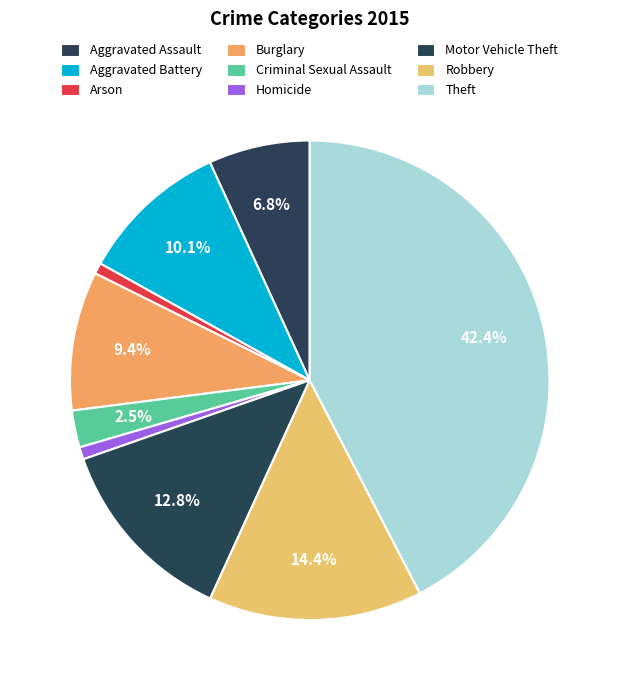

Is there any slice that represents more than half of the pie?

No